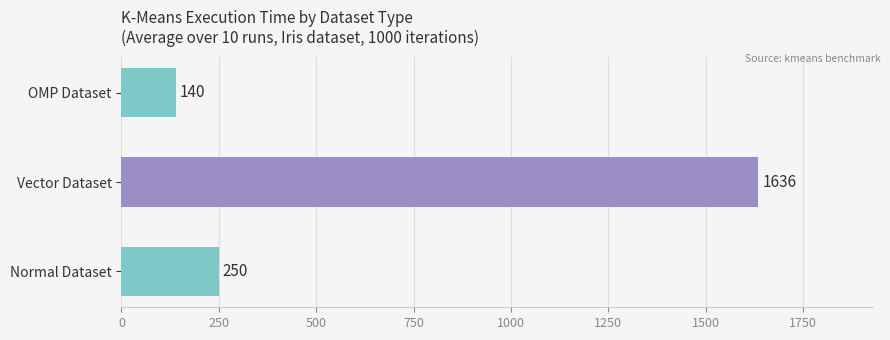

What are all the series names shown in the legend?

Normal, Vector, OMP